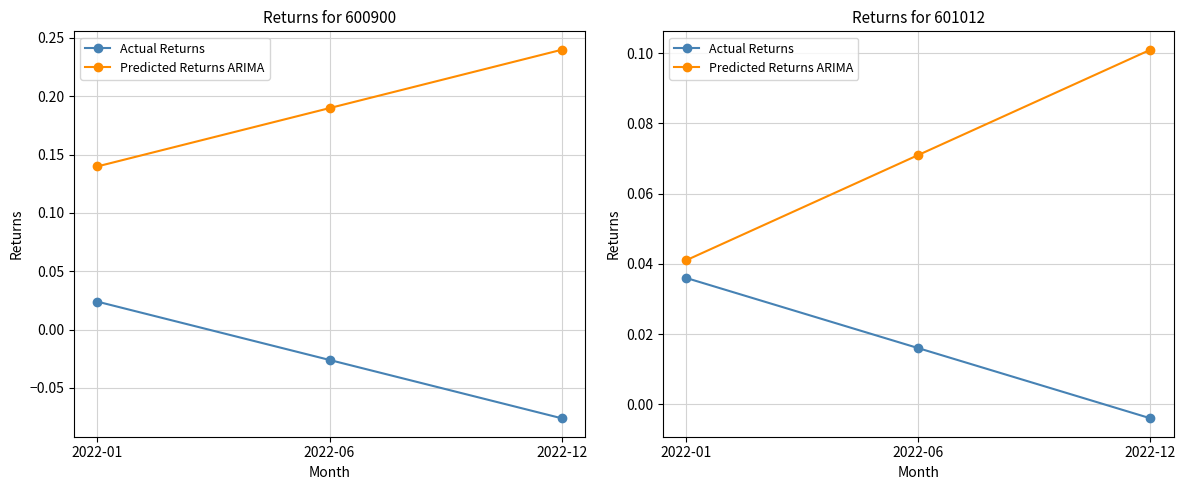

True or false: Predicted Returns ARIMA has a value of 0.1 at 2022-06.

True